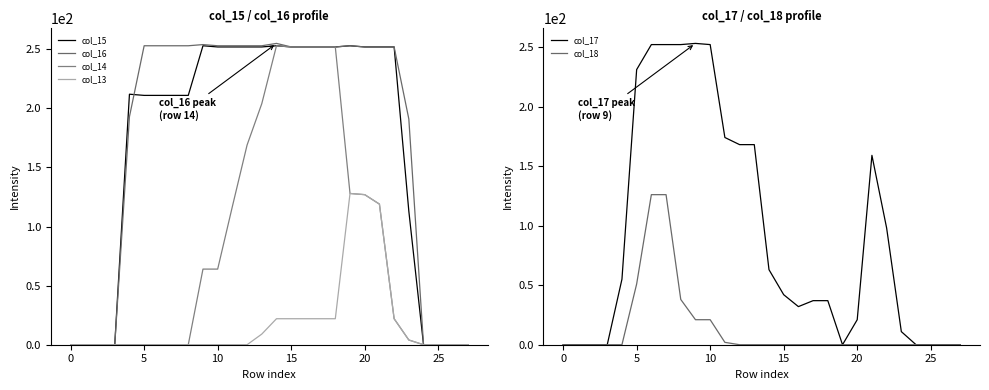

True or false: col_18 has a value of 79 at 25.

False